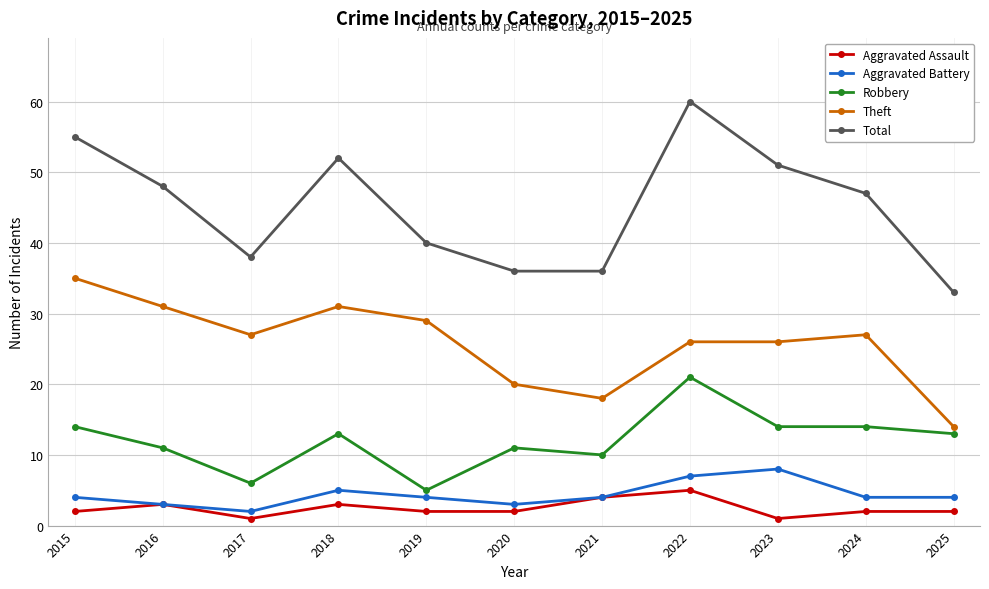

True or false: Aggravated Battery has more than 1 interior local peaks.

True